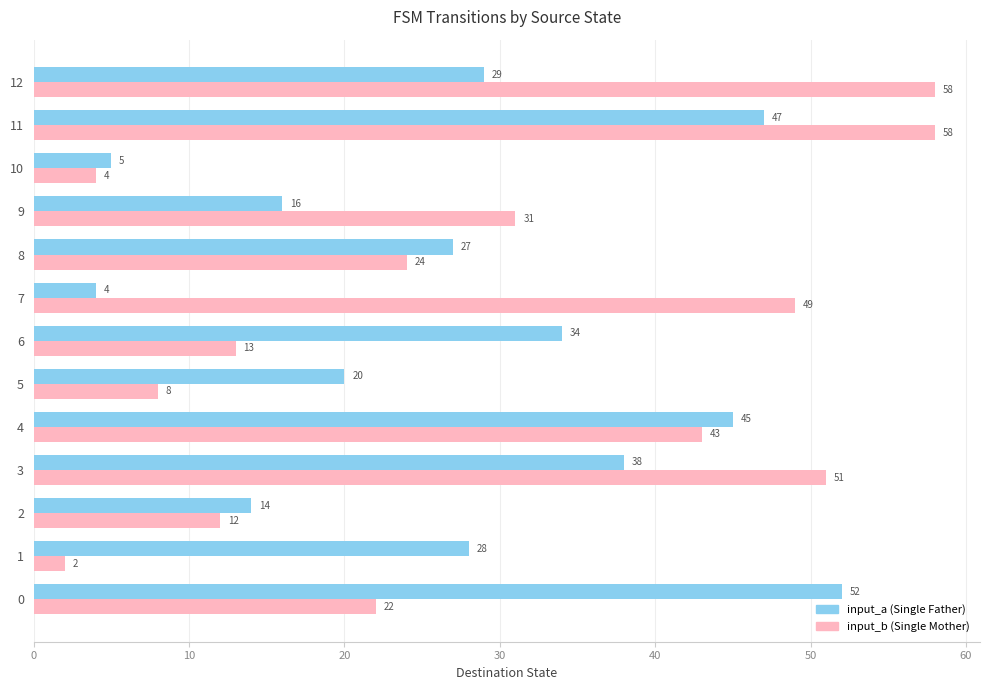

Count the number of categories in the chart.

13